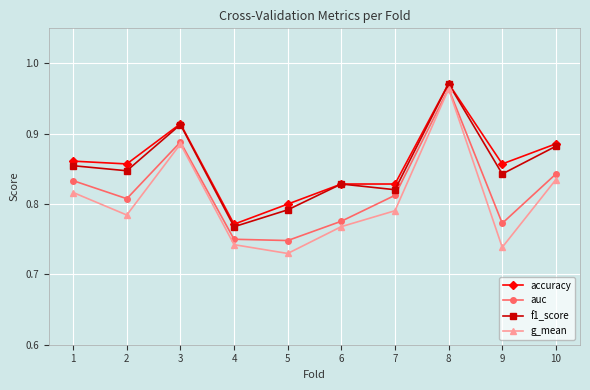

Where is the first local maximum for g_mean?

3